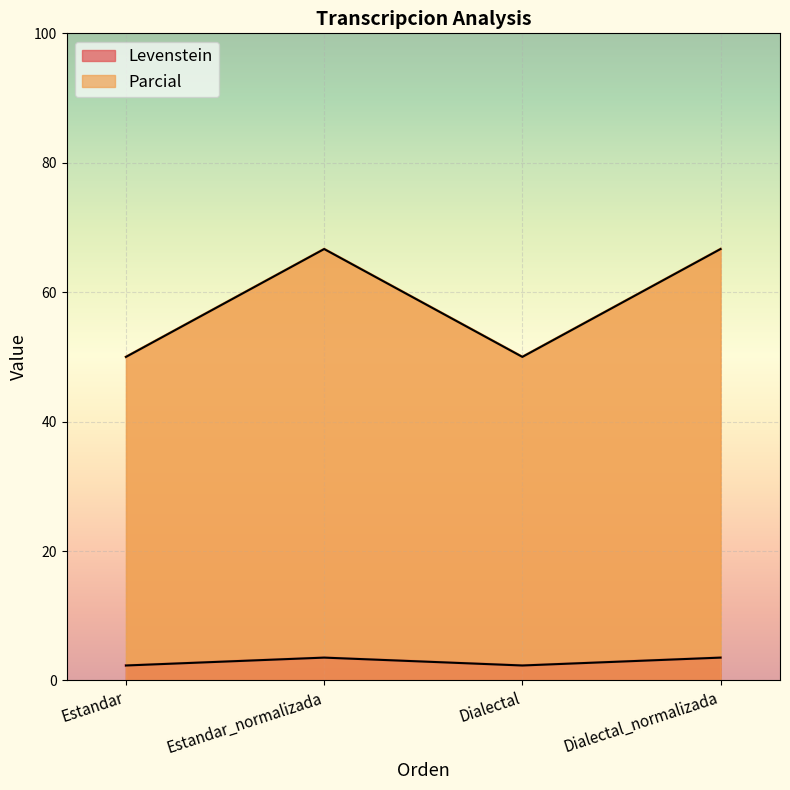

True or false: Parcial and Levenstein intersect in this chart.

False